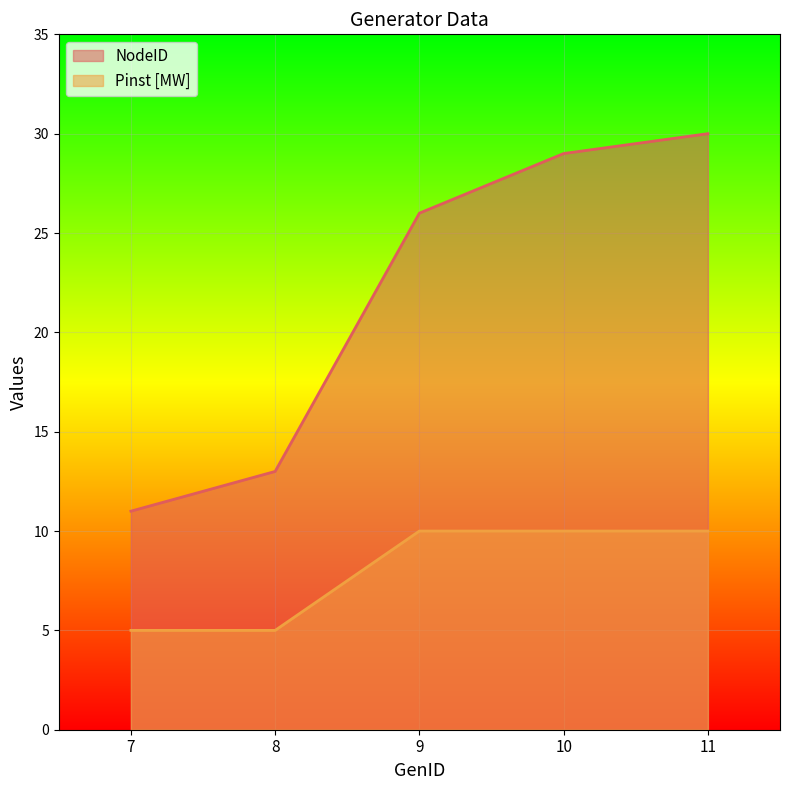

What are all the series names shown in the legend?

NodeID, Pinst [MW]